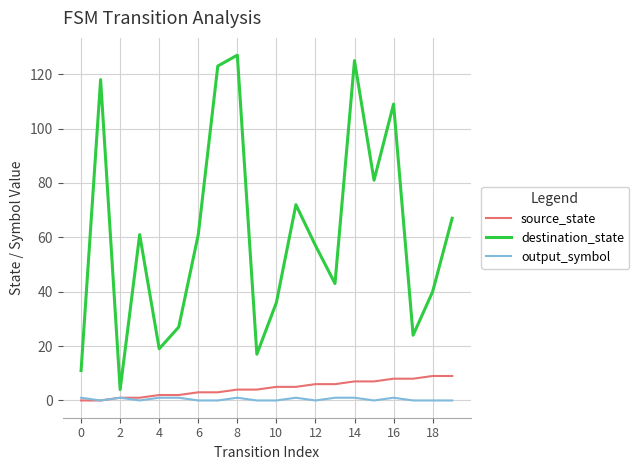

What is the maximum value shown in the chart?

127